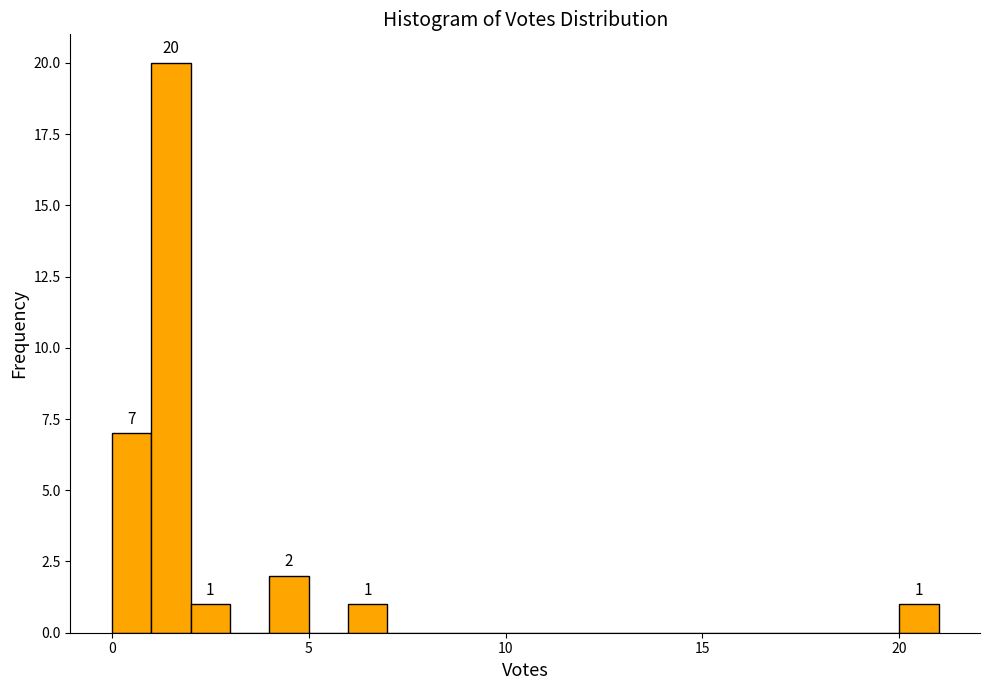

Around what value on the x-axis is the tallest bar? Give the approximate position of its centre, as read against the axis.

1.5